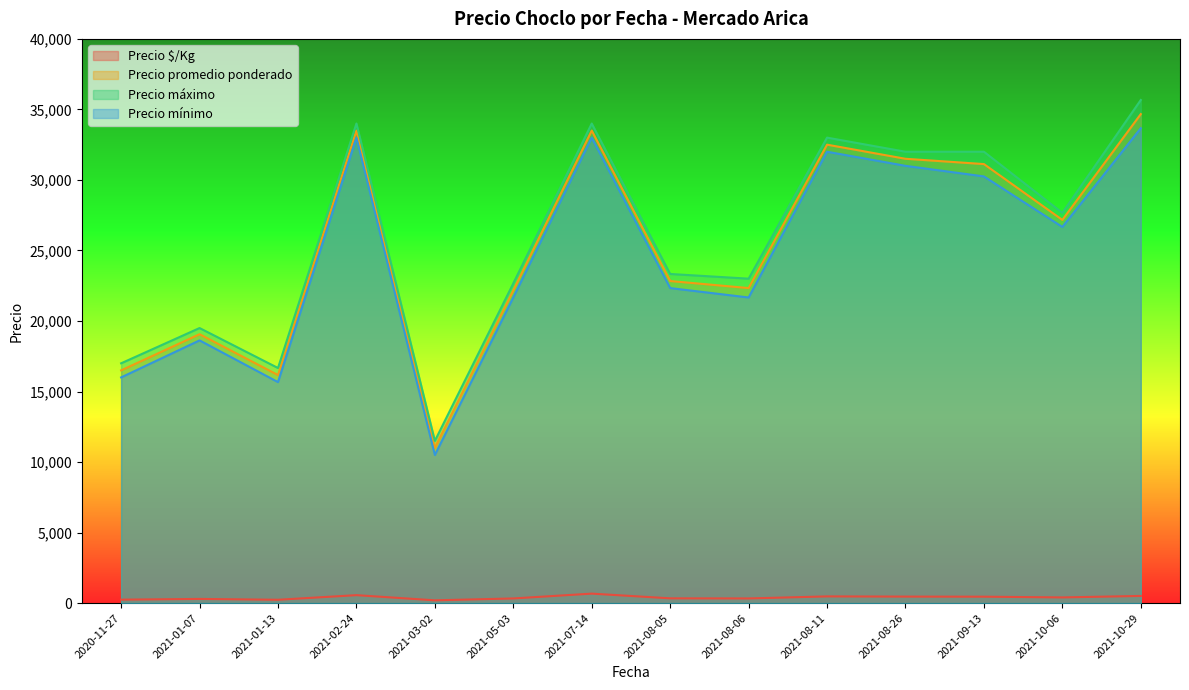

True or false: Precio mínimo and Precio promedio ponderado intersect in this chart.

False